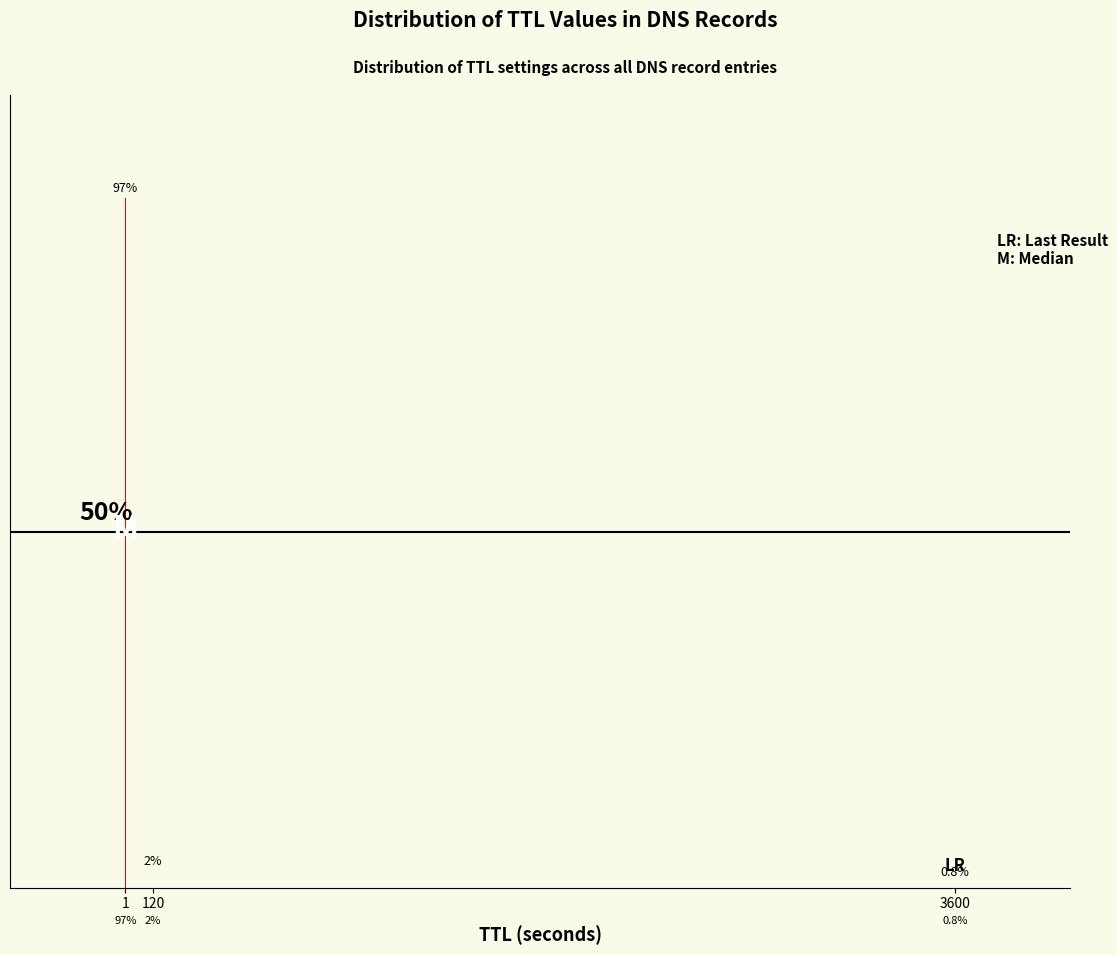

Rank the categories by value from highest to lowest.

1, 120, 3600